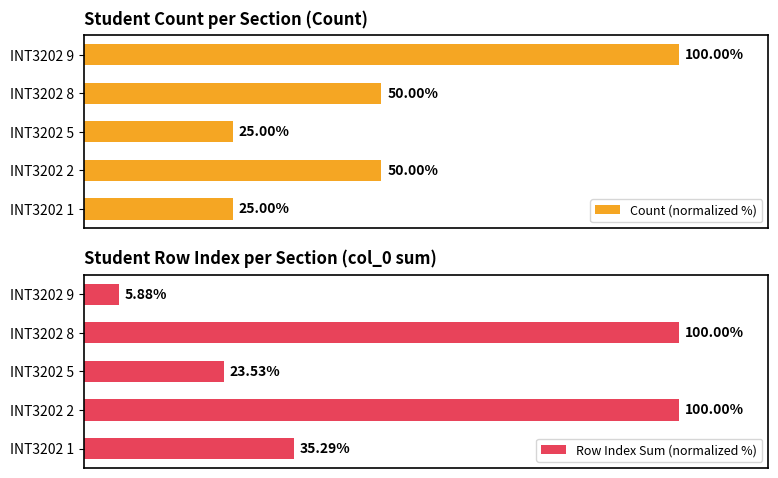

What are all the series names shown in the legend?

Count (normalized %), Row Index Sum (normalized %)